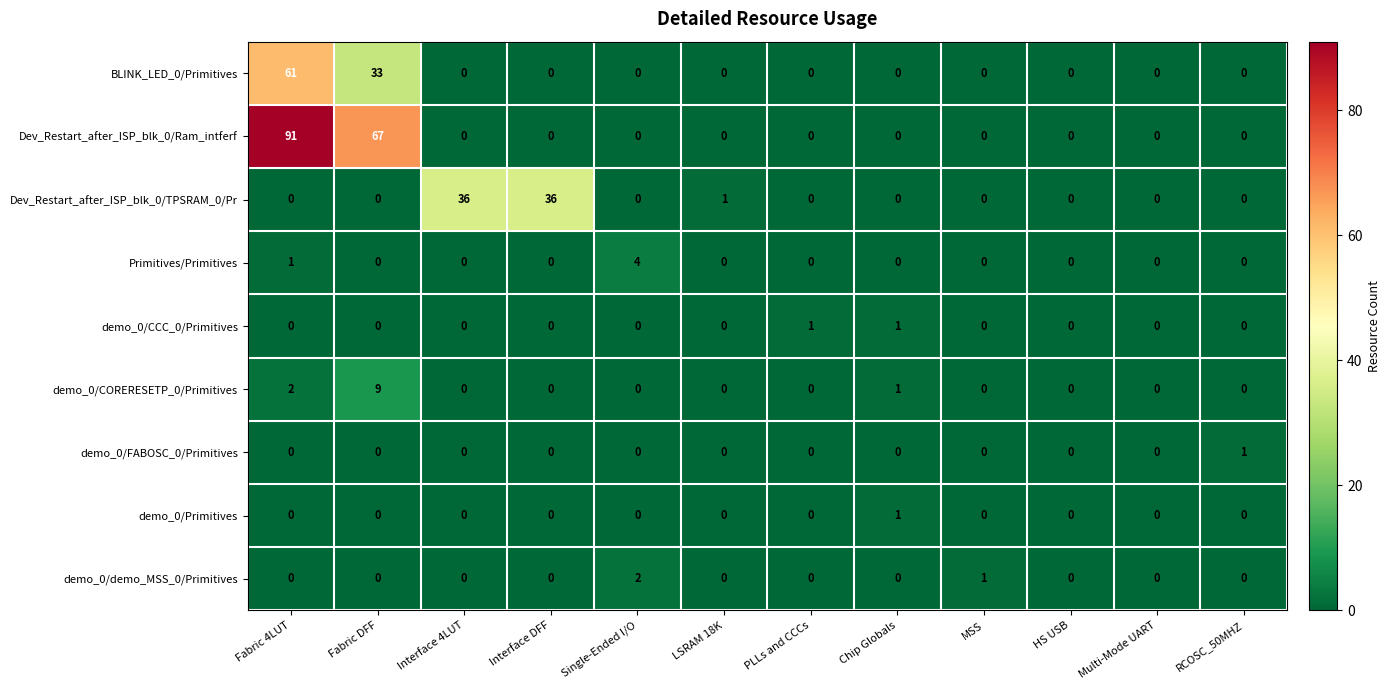

Count the number of data series in this chart.

9